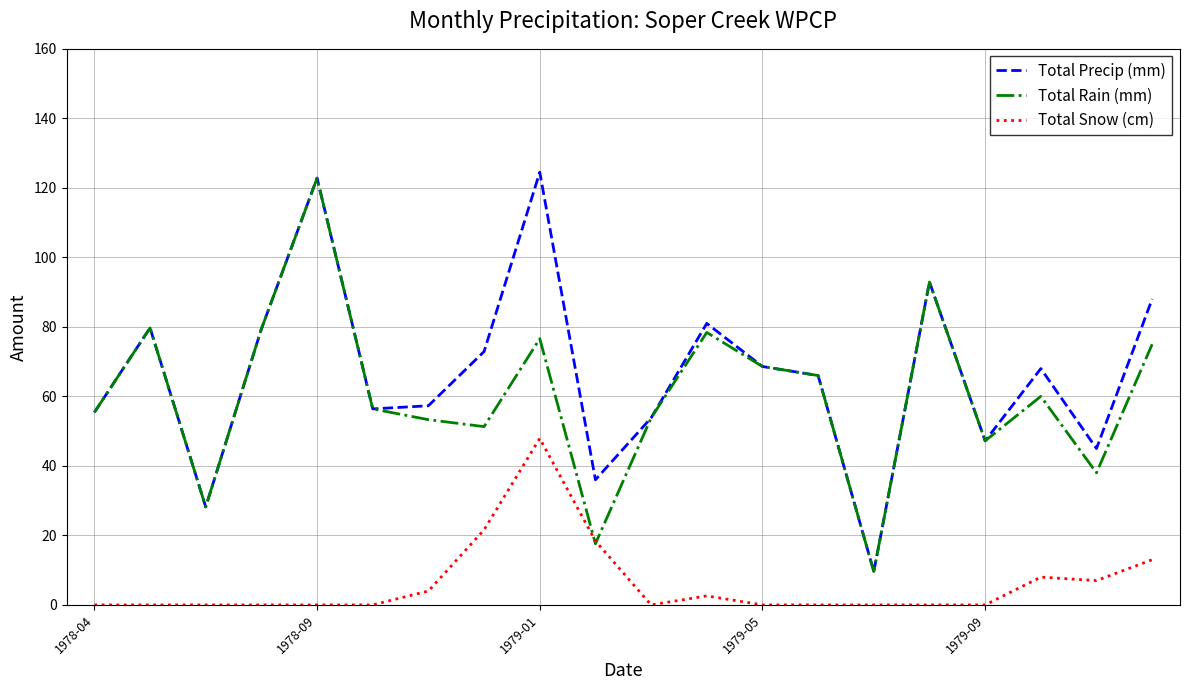

What is the greatest value displayed?

124.5